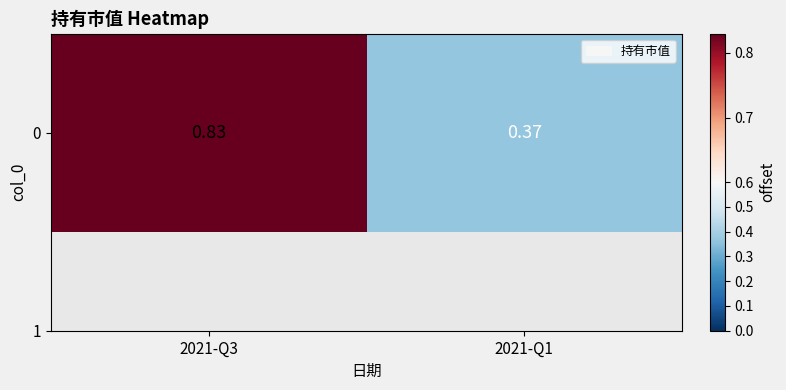

At which category does the chart reach its minimum across all series?

2021-Q1